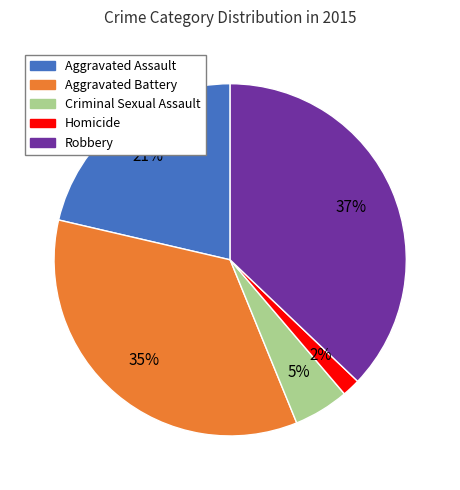

Approximately how many times larger is the value at Criminal Sexual Assault compared to Robbery?

0.1